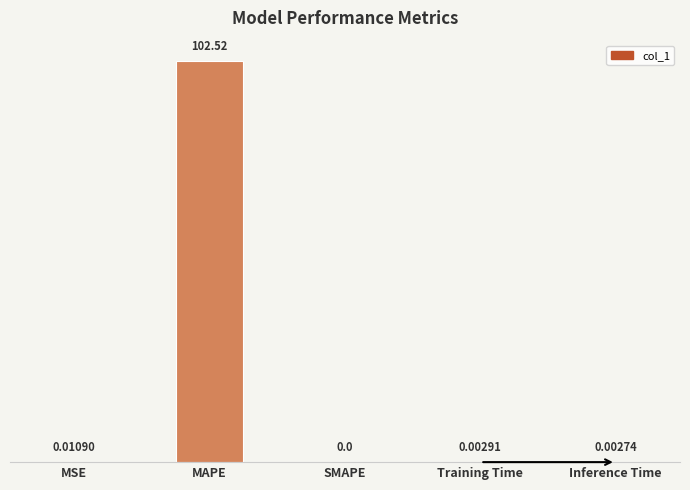

Which has a higher value, Inference Time or SMAPE?

Inference Time